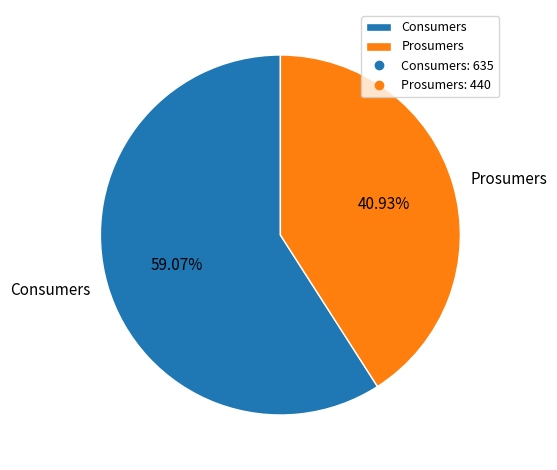

Is it true that Prosumers is 41% of the pie?

True